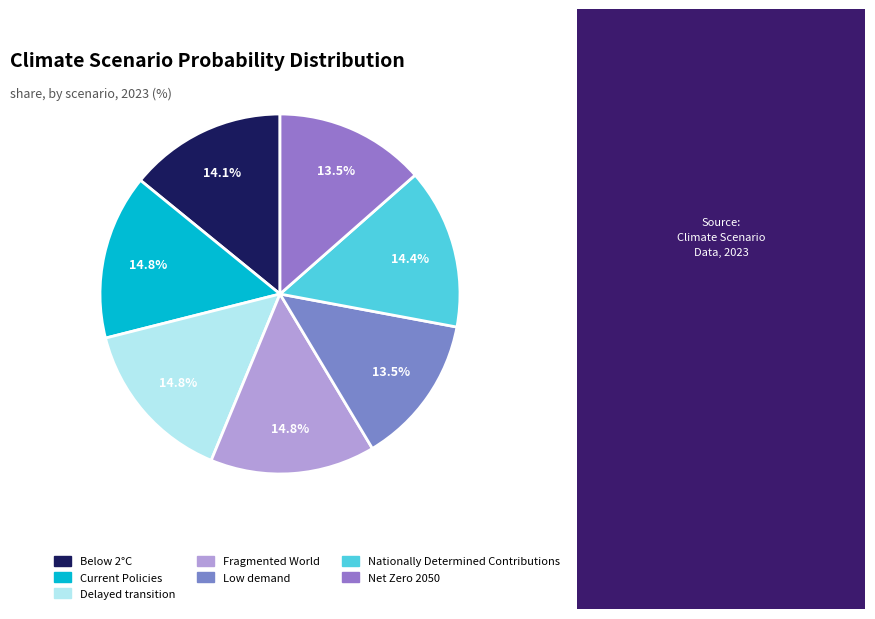

To the nearest percent, what percentage of the pie is Below 2°C?

14%